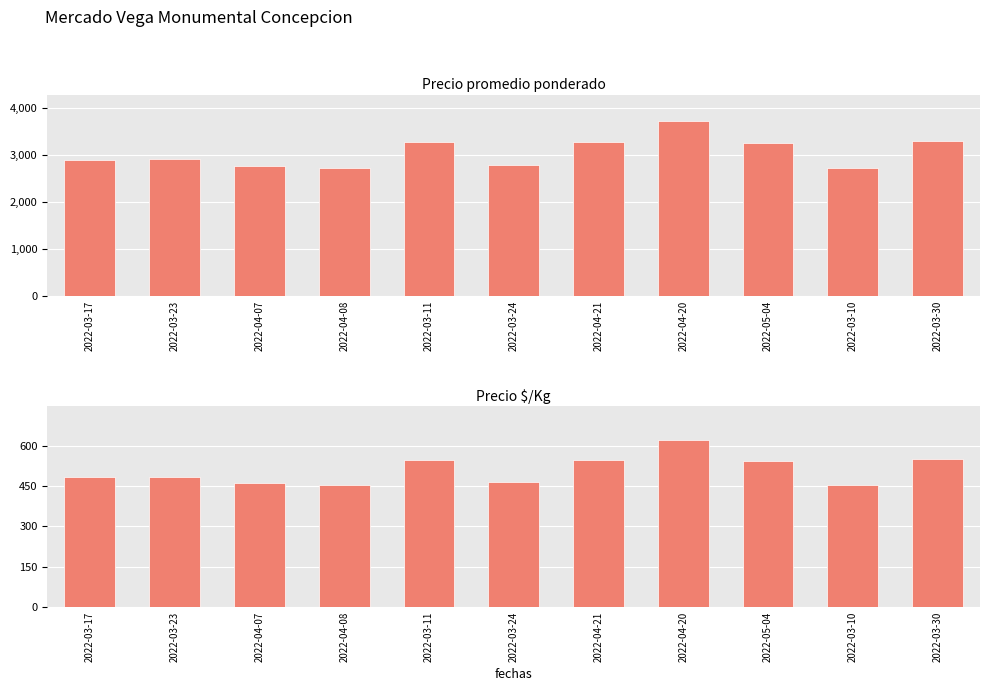

True or false: Precio $/Kg has a value of 485 at 2022-03-23.

True